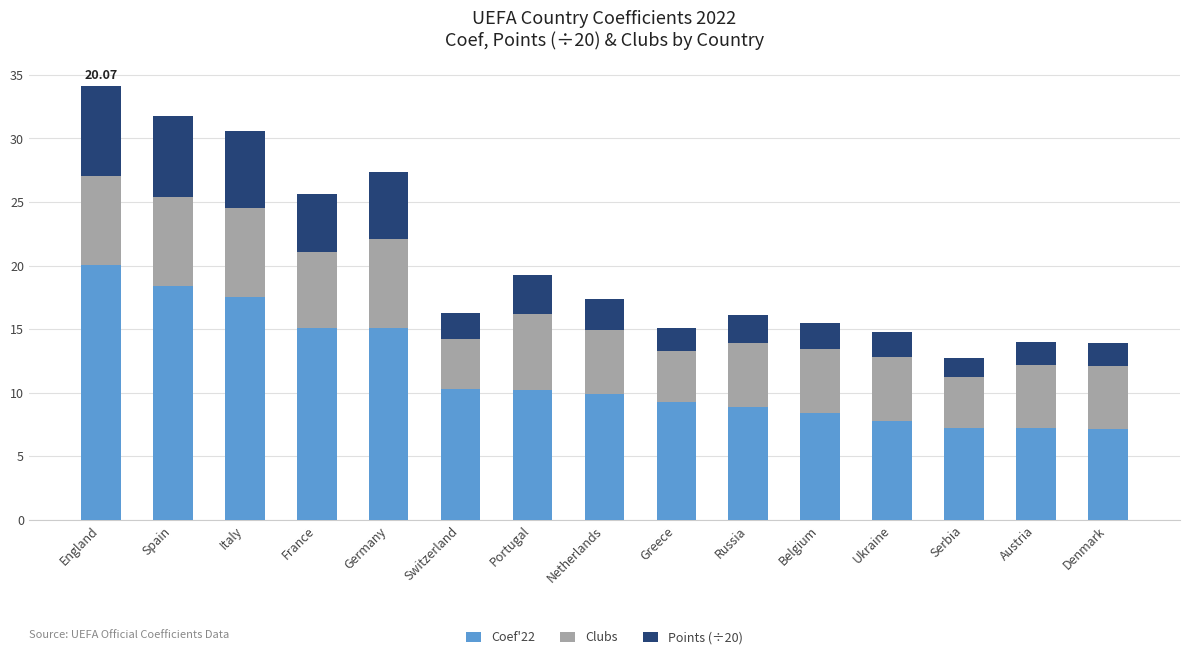

At which category is the sum across all series the highest?

England